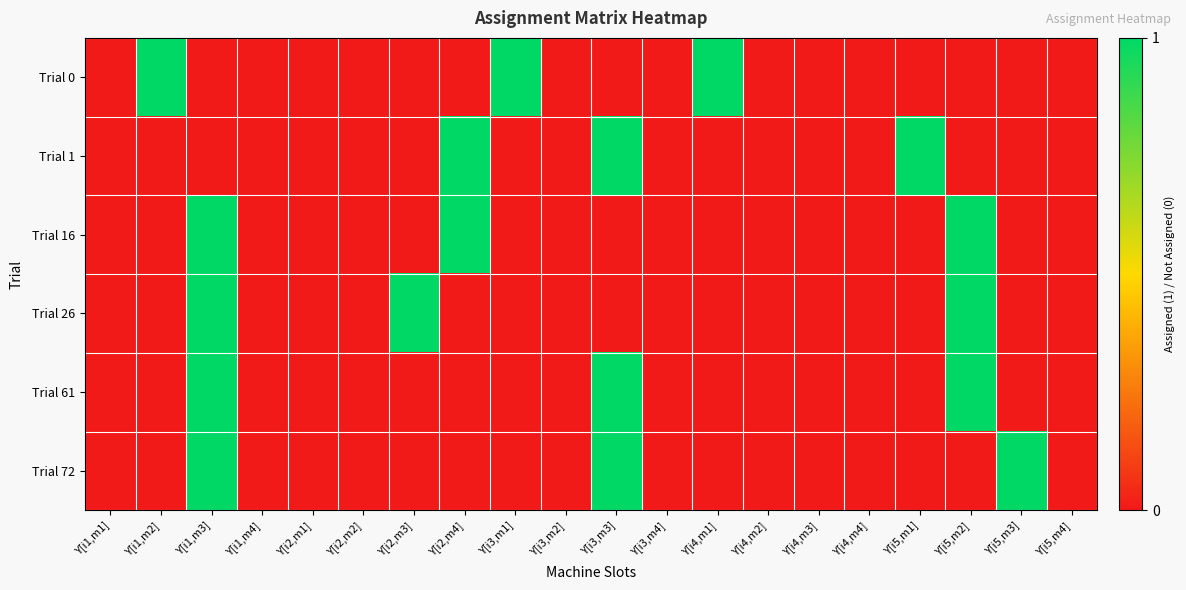

Reading right to left, list all the values displayed in this chart.

Trial 0: Y[i5,m4]=0	Y[i5,m3]=0	Y[i5,m2]=0	Y[i5,m1]=0	Y[i4,m4]=0	Y[i4,m3]=0	Y[i4,m2]=0	Y[i4,m1]=1	Y[i3,m4]=0	Y[i3,m3]=0	Y[i3,m2]=0	Y[i3,m1]=1	Y[i2,m4]=0	Y[i2,m3]=0	Y[i2,m2]=0	Y[i2,m1]=0	Y[i1,m4]=0	Y[i1,m3]=0	Y[i1,m2]=1	Y[i1,m1]=0
Trial 1: Y[i5,m4]=0	Y[i5,m3]=0	Y[i5,m2]=0	Y[i5,m1]=1	Y[i4,m4]=0	Y[i4,m3]=0	Y[i4,m2]=0	Y[i4,m1]=0	Y[i3,m4]=0	Y[i3,m3]=1	Y[i3,m2]=0	Y[i3,m1]=0	Y[i2,m4]=1	Y[i2,m3]=0	Y[i2,m2]=0	Y[i2,m1]=0	Y[i1,m4]=0	Y[i1,m3]=0	Y[i1,m2]=0	Y[i1,m1]=0
Trial 16: Y[i5,m4]=0	Y[i5,m3]=0	Y[i5,m2]=1	Y[i5,m1]=0	Y[i4,m4]=0	Y[i4,m3]=0	Y[i4,m2]=0	Y[i4,m1]=0	Y[i3,m4]=0	Y[i3,m3]=0	Y[i3,m2]=0	Y[i3,m1]=0	Y[i2,m4]=1	Y[i2,m3]=0	Y[i2,m2]=0	Y[i2,m1]=0	Y[i1,m4]=0	Y[i1,m3]=1	Y[i1,m2]=0	Y[i1,m1]=0
Trial 26: Y[i5,m4]=0	Y[i5,m3]=0	Y[i5,m2]=1	Y[i5,m1]=0	Y[i4,m4]=0	Y[i4,m3]=0	Y[i4,m2]=0	Y[i4,m1]=0	Y[i3,m4]=0	Y[i3,m3]=0	Y[i3,m2]=0	Y[i3,m1]=0	Y[i2,m4]=0	Y[i2,m3]=1	Y[i2,m2]=0	Y[i2,m1]=0	Y[i1,m4]=0	Y[i1,m3]=1	Y[i1,m2]=0	Y[i1,m1]=0
Trial 61: Y[i5,m4]=0	Y[i5,m3]=0	Y[i5,m2]=1	Y[i5,m1]=0	Y[i4,m4]=0	Y[i4,m3]=0	Y[i4,m2]=0	Y[i4,m1]=0	Y[i3,m4]=0	Y[i3,m3]=1	Y[i3,m2]=0	Y[i3,m1]=0	Y[i2,m4]=0	Y[i2,m3]=0	Y[i2,m2]=0	Y[i2,m1]=0	Y[i1,m4]=0	Y[i1,m3]=1	Y[i1,m2]=0	Y[i1,m1]=0
Trial 72: Y[i5,m4]=0	Y[i5,m3]=1	Y[i5,m2]=0	Y[i5,m1]=0	Y[i4,m4]=0	Y[i4,m3]=0	Y[i4,m2]=0	Y[i4,m1]=0	Y[i3,m4]=0	Y[i3,m3]=1	Y[i3,m2]=0	Y[i3,m1]=0	Y[i2,m4]=0	Y[i2,m3]=0	Y[i2,m2]=0	Y[i2,m1]=0	Y[i1,m4]=0	Y[i1,m3]=1	Y[i1,m2]=0	Y[i1,m1]=0